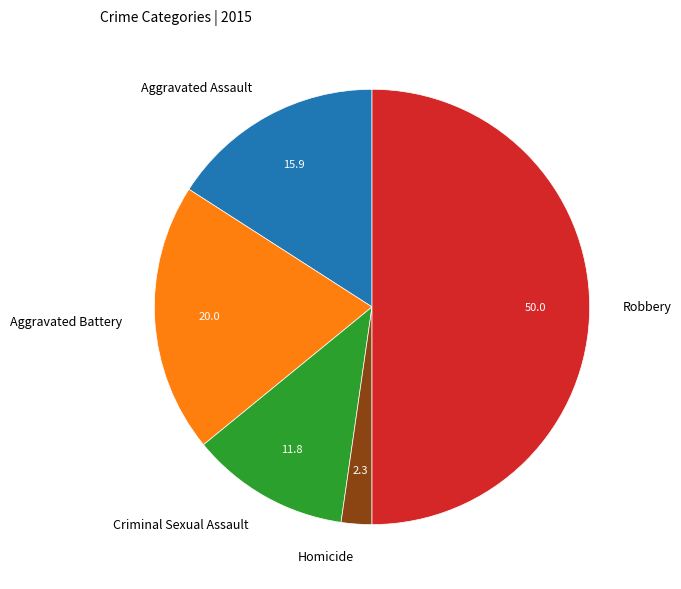

Rank the categories by value from highest to lowest.

Robbery, Aggravated Battery, Aggravated Assault, Criminal Sexual Assault, Homicide